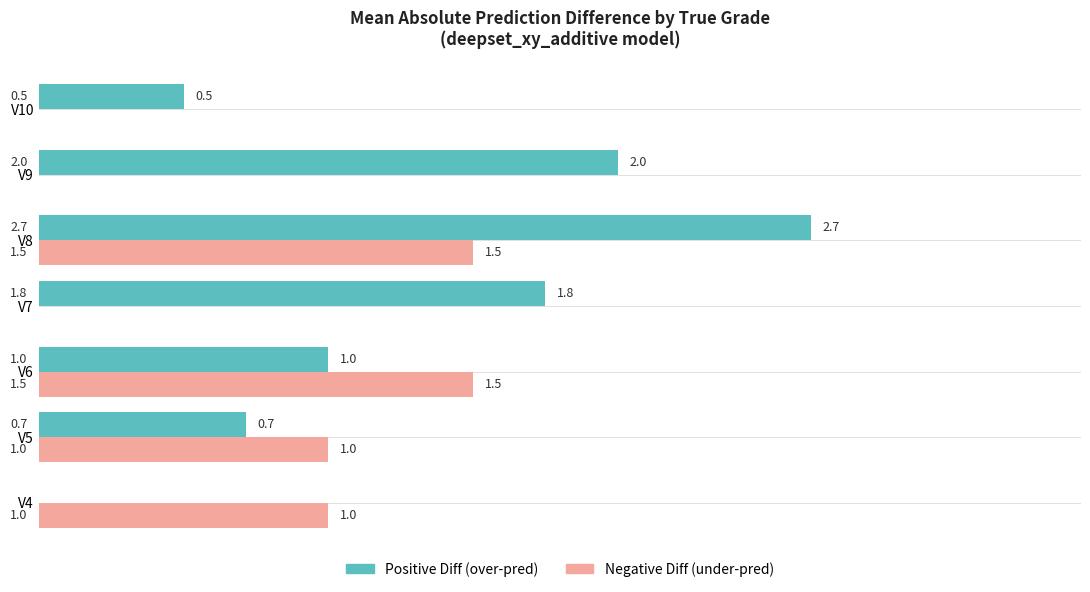

At which label is Positive Diff (over-pred) closest to 1?

V6